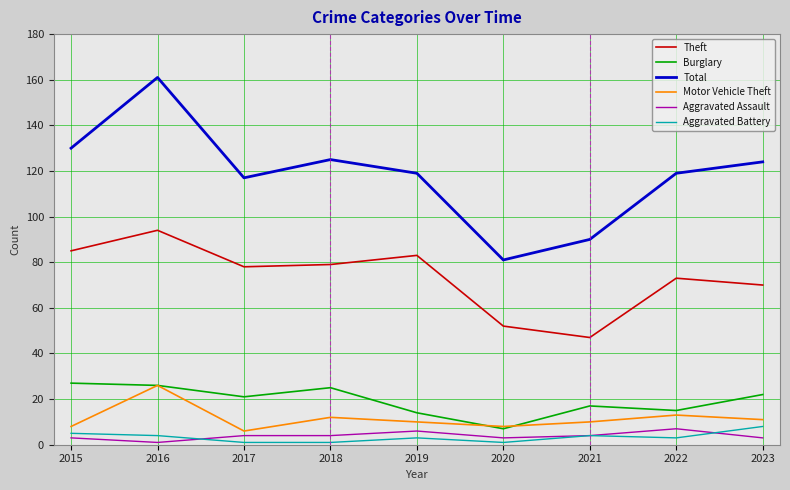

True or false: Motor Vehicle Theft and Total intersect in this chart.

False